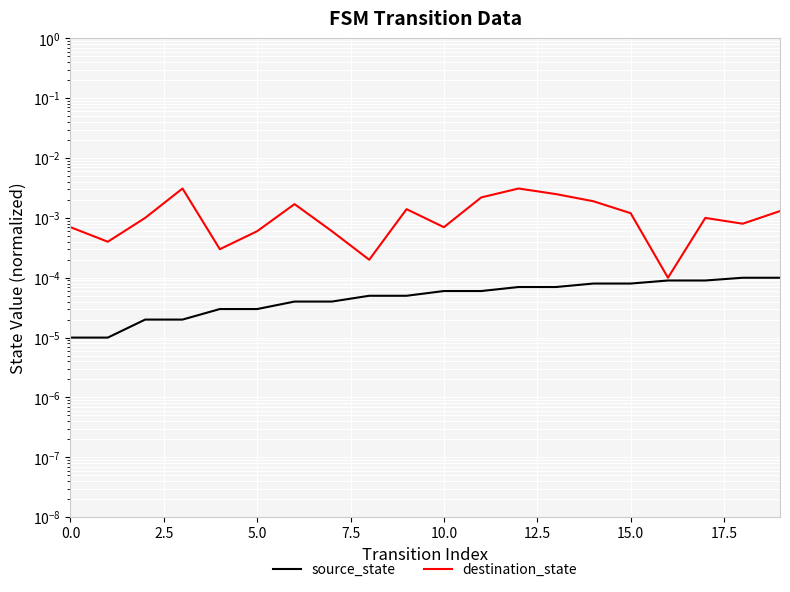

Which series has the largest total across all categories?

destination_state